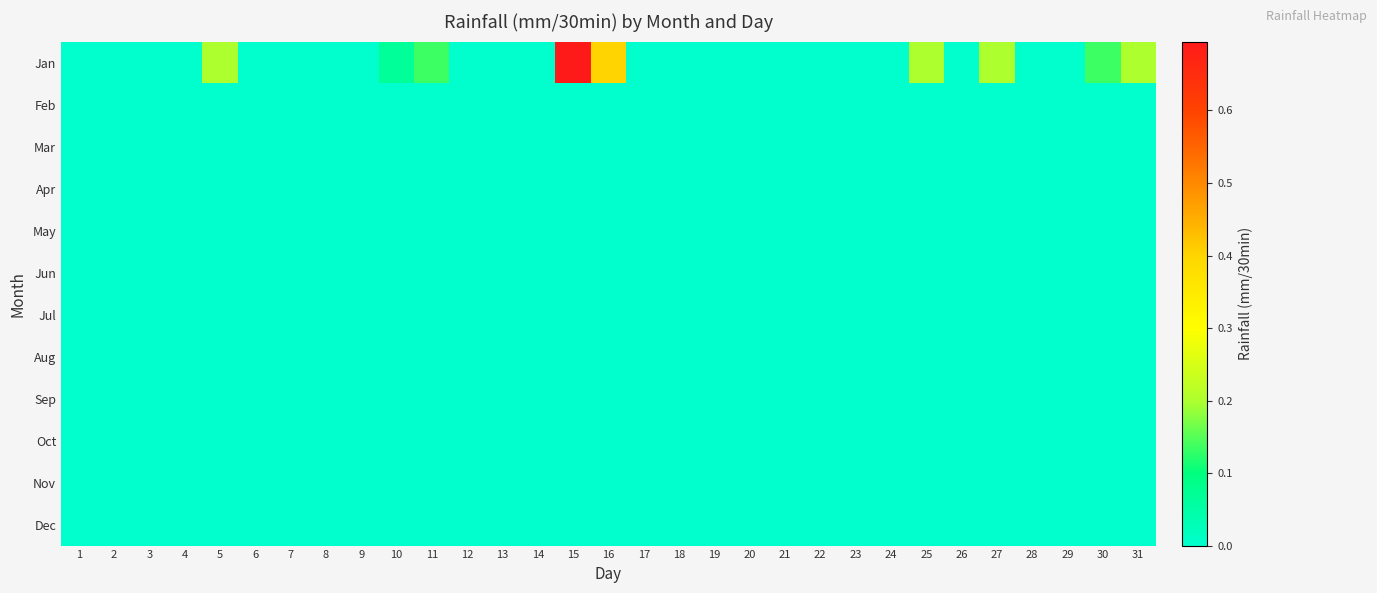

Rank the series at 7 from lowest to highest value.

Jan, Feb, Mar, Apr, May, Jun, Jul, Aug, Sep, Oct, Nov, Dec